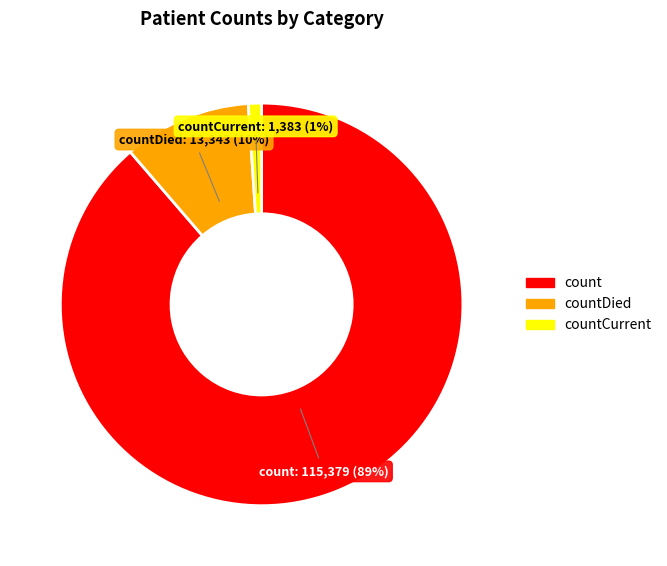

Is there a majority slice in this chart?

Yes